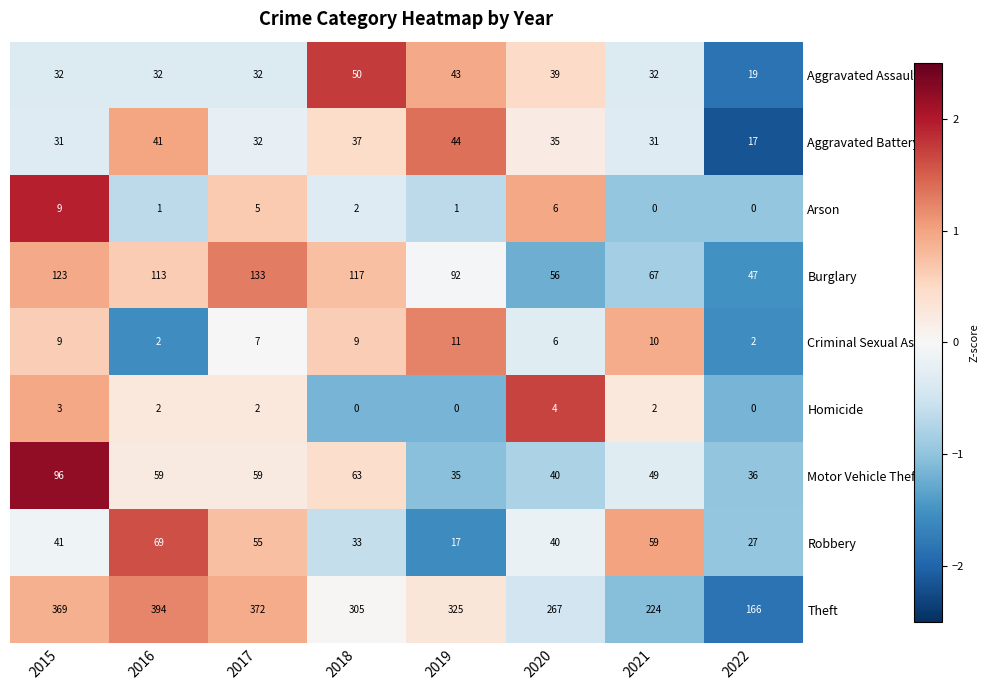

How many positive values does the Arson series have?

6